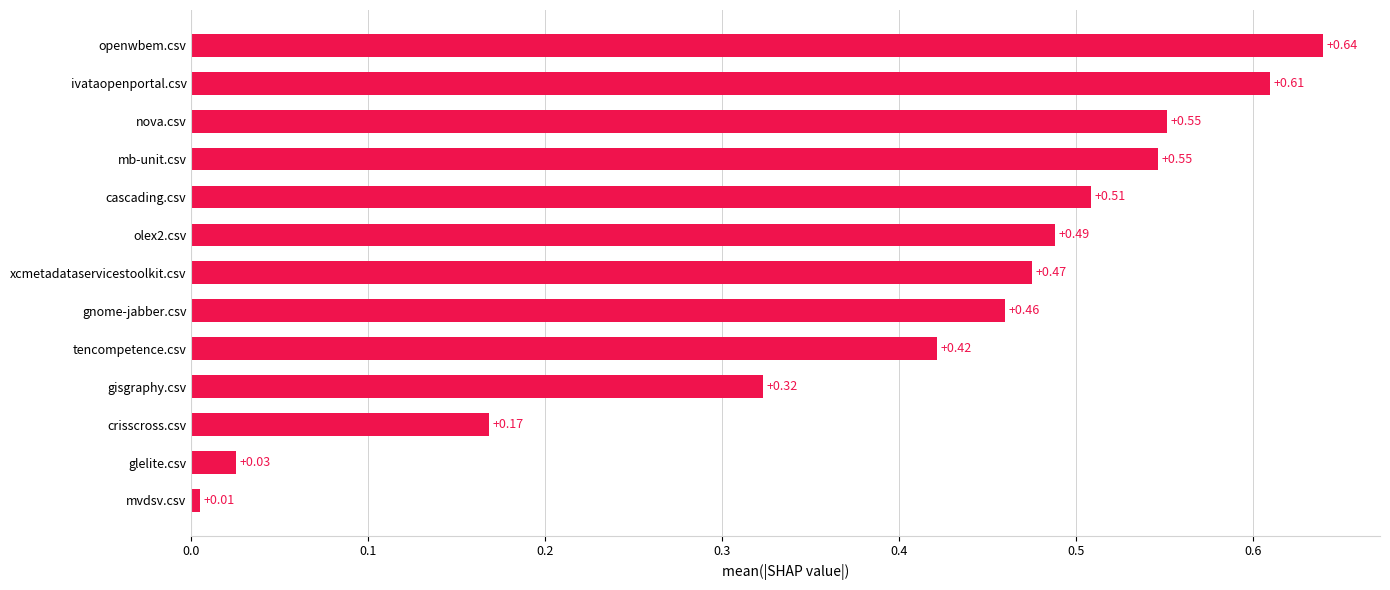

What is the change in value from gisgraphy.csv to gnome-jabber.csv?

+0.1